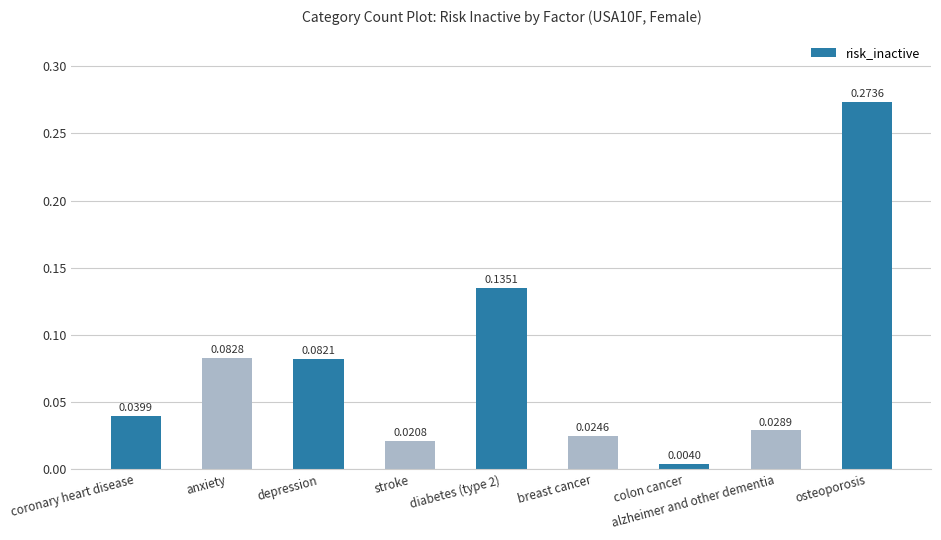

What is the label of the 8th bar from the right?

anxiety